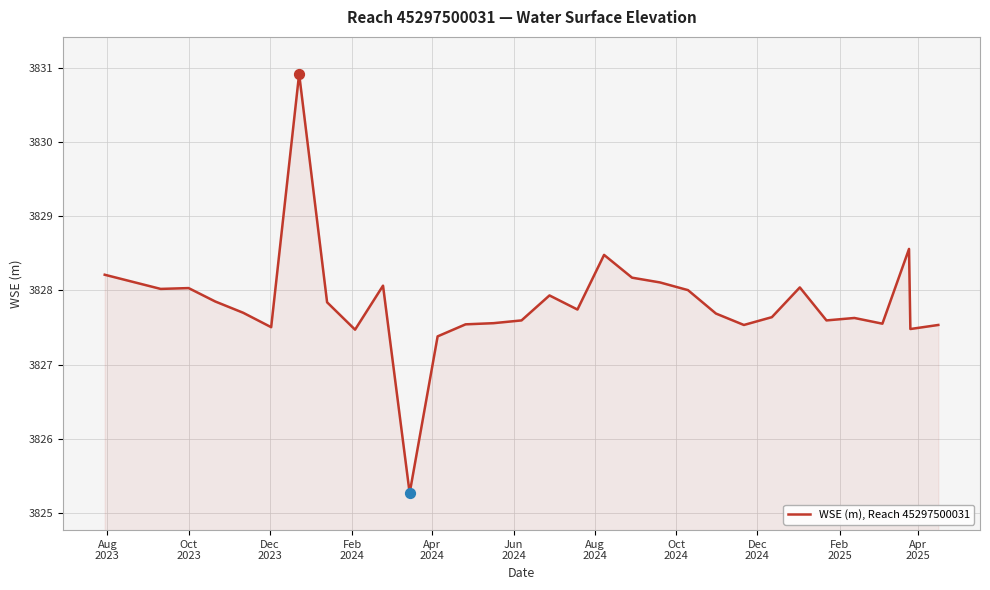

What is the maximum value shown in the chart?

3830.9